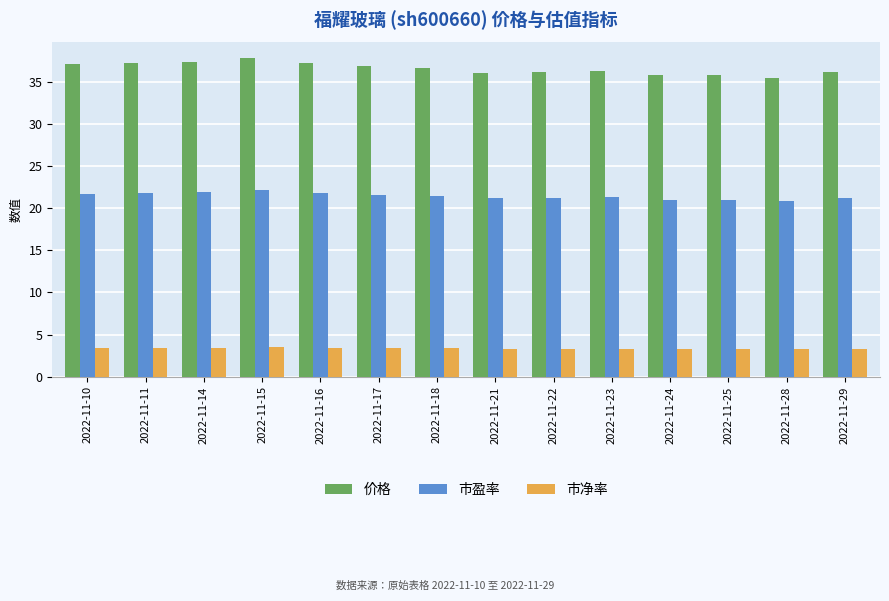

What value does the 价格 series have at 2022-11-10?

37.1